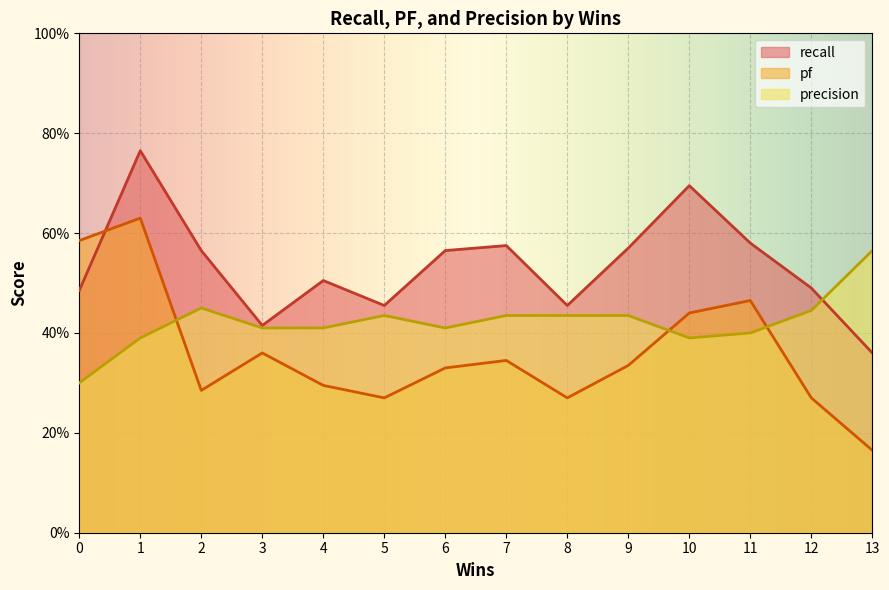

What is the difference between the maximum and minimum values in the precision series?

0.3